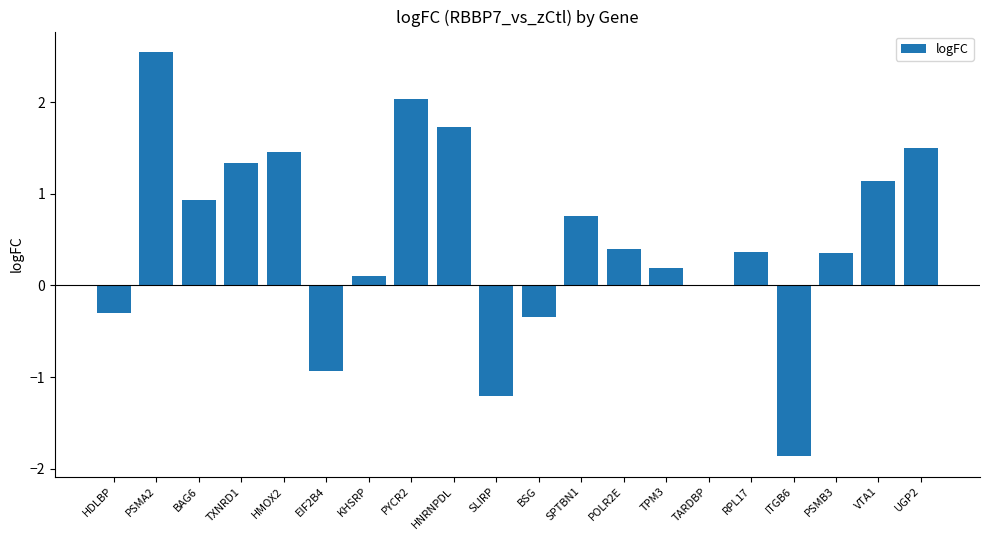

The value at SPTBN1 is 0.8. True or false?

True